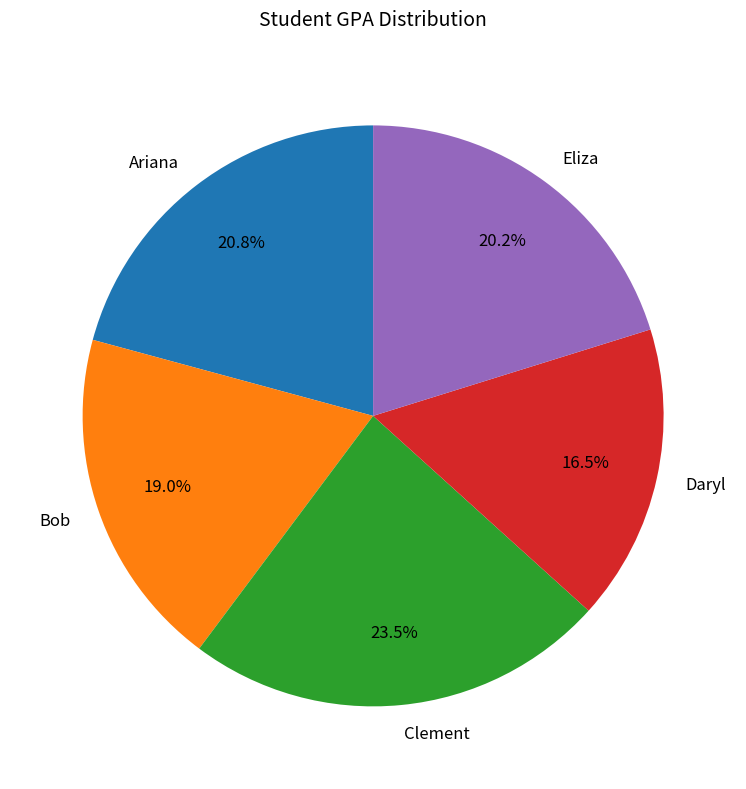

Rank the categories by value from highest to lowest.

Clement, Ariana, Eliza, Bob, Daryl